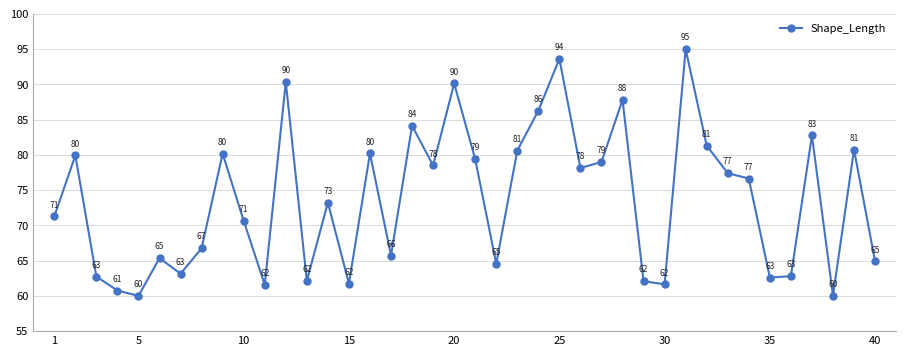

What is the difference between the maximum and second lowest values?

35.0